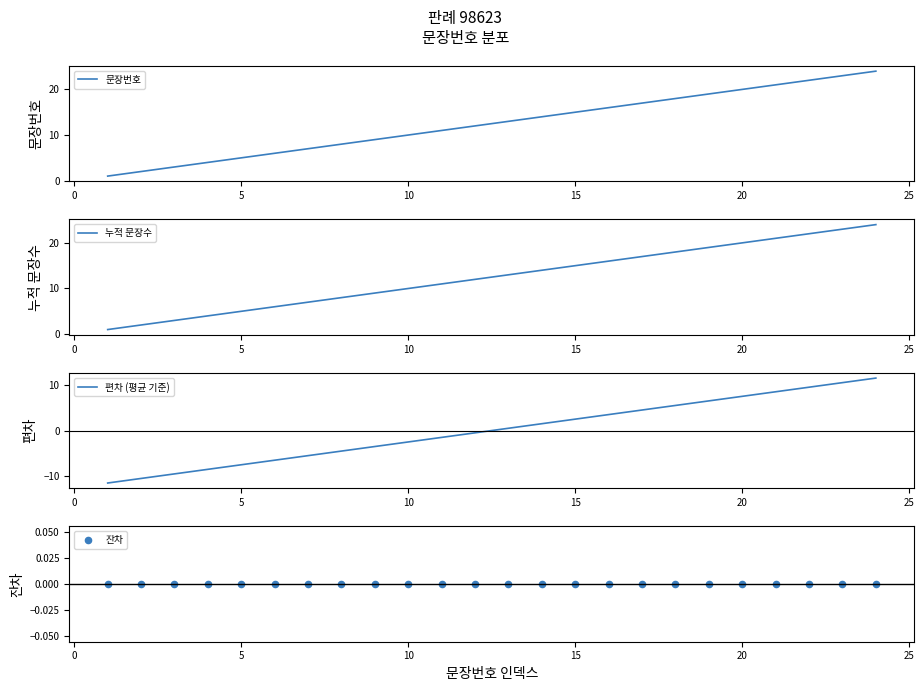

What is the maximum value for 문장번호?

24